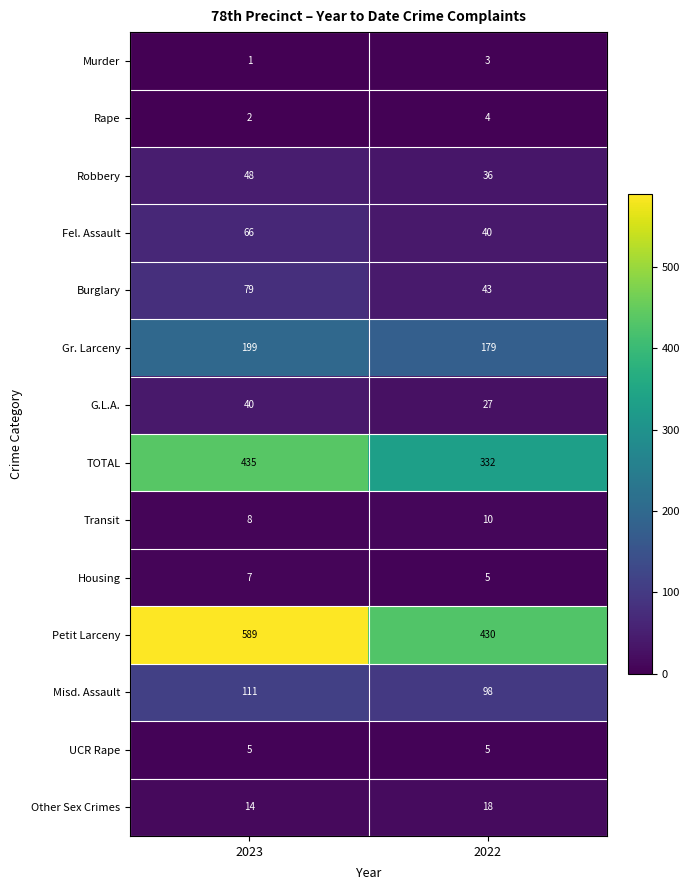

The value of Petit Larceny at 2022 is 430. True or false?

True